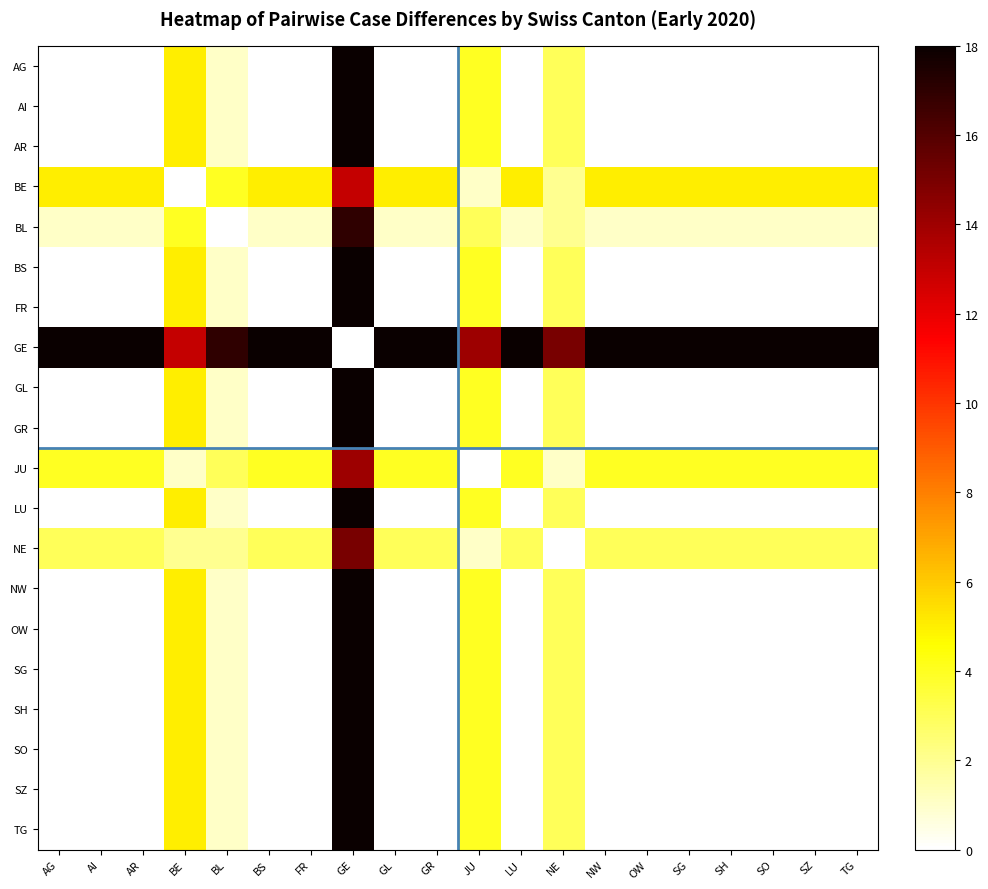

At how many categories does at least one series exceed 13?

19